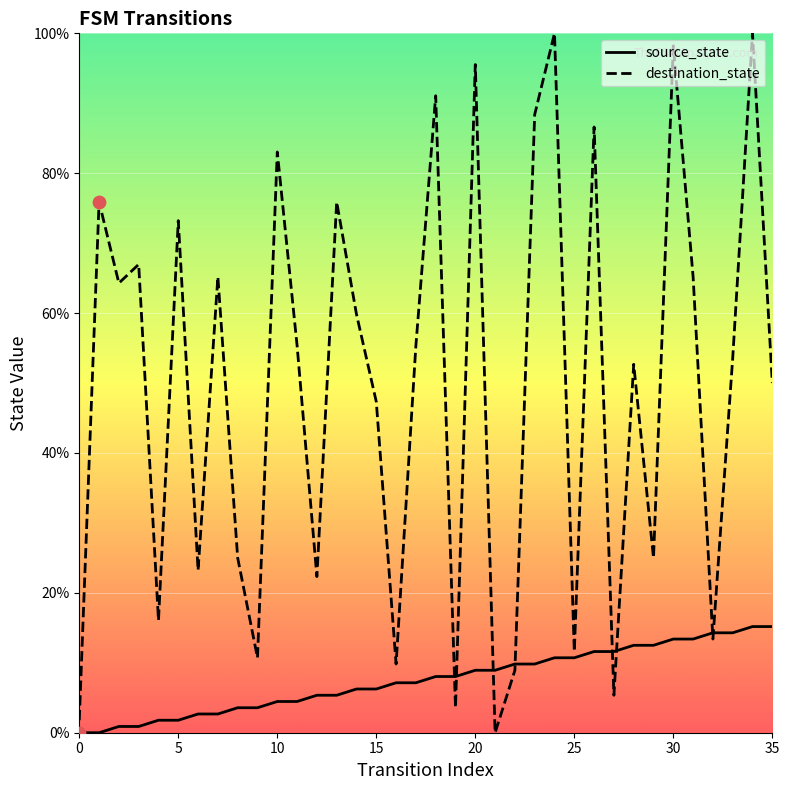

What are all the series names shown in the legend?

source_state, destination_state